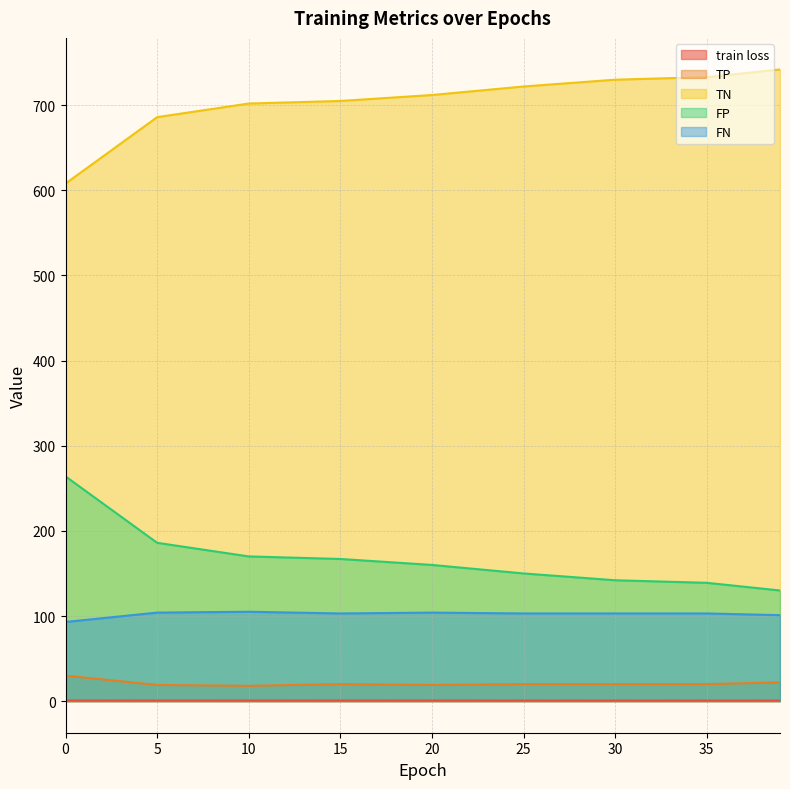

The value of train loss at 30 is 0.7. True or false?

True